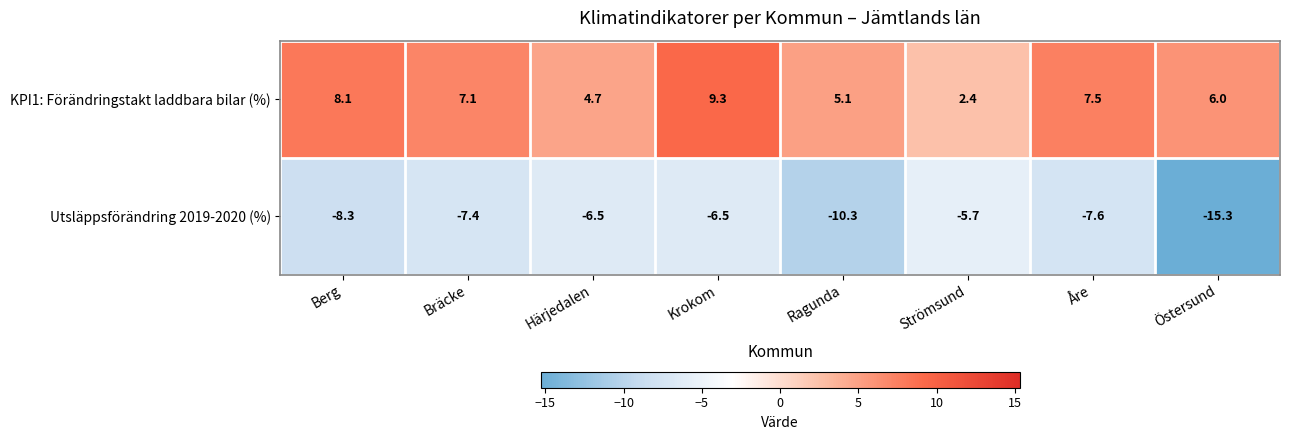

Reading left to right, extract all data points from this chart.

KPI1: Förändringstakt laddbara bilar (%): Berg=8.1	Bräcke=7.1	Härjedalen=4.7	Krokom=9.3	Ragunda=5.1	Strömsund=2.4	Åre=7.5	Östersund=6.0
Utsläppsförändring 2019-2020 (%): Berg=-8.3	Bräcke=-7.4	Härjedalen=-6.5	Krokom=-6.5	Ragunda=-10.3	Strömsund=-5.7	Åre=-7.6	Östersund=-15.3